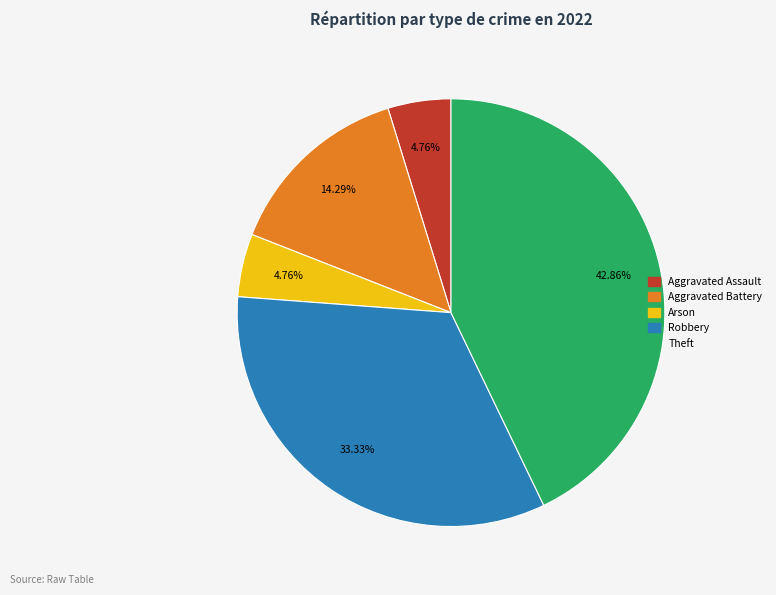

Is there a majority slice in this chart?

No